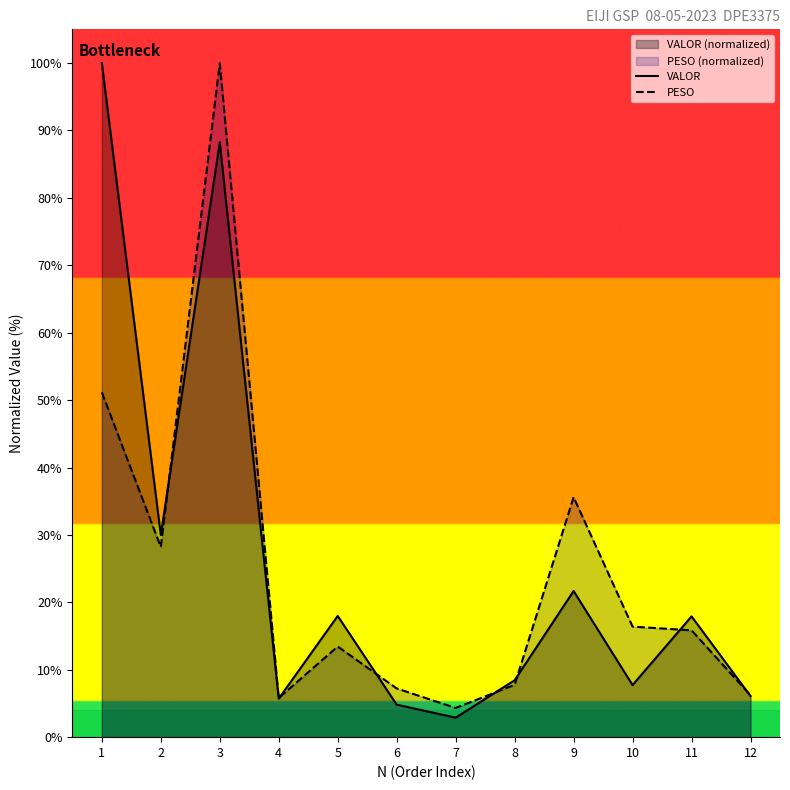

Where does the PESO series first go above 15?

1